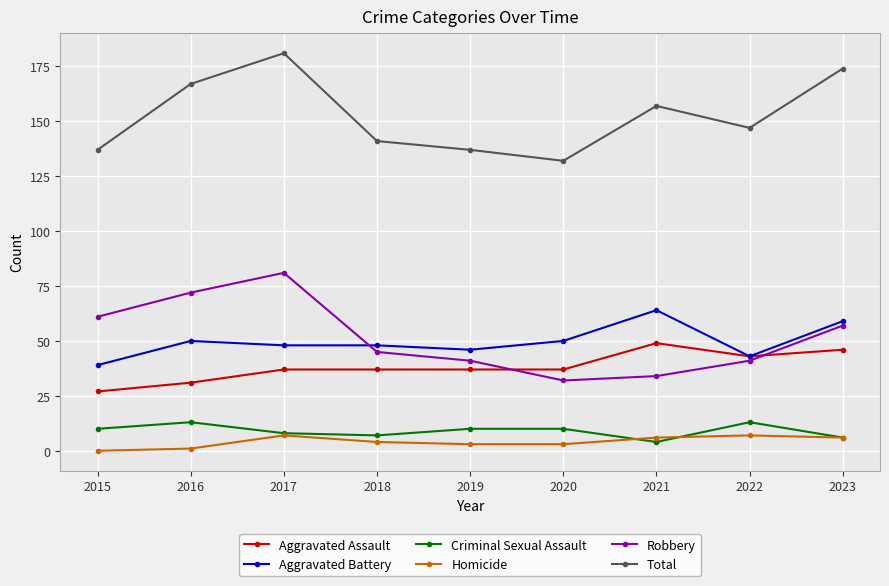

The Total series shows 241 at 2022. True or false?

False